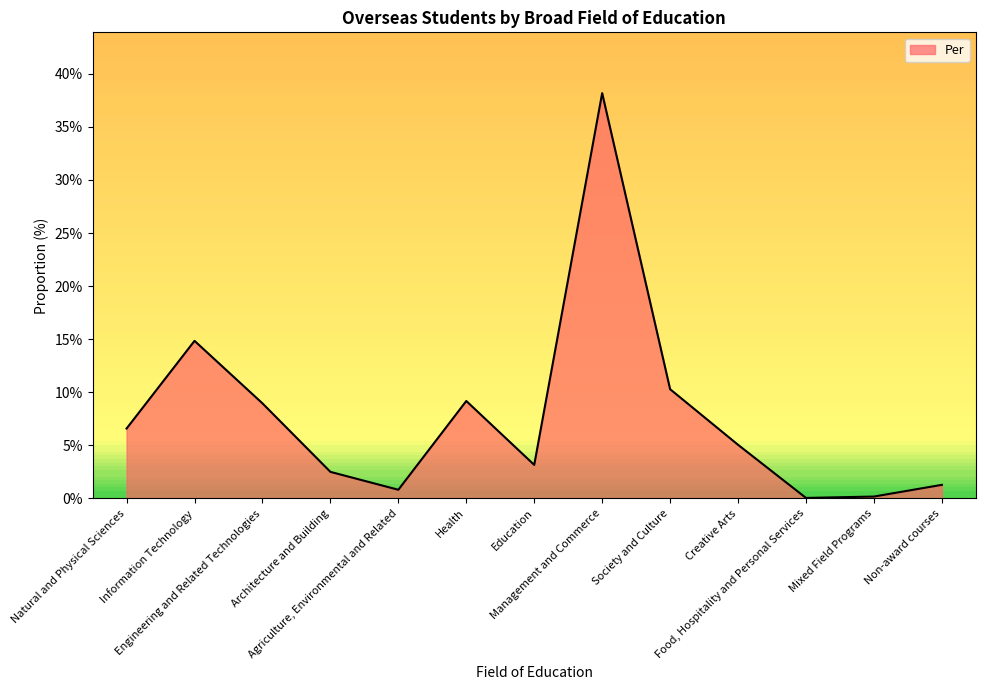

Does the chart display data point markers on the line(s)?

No